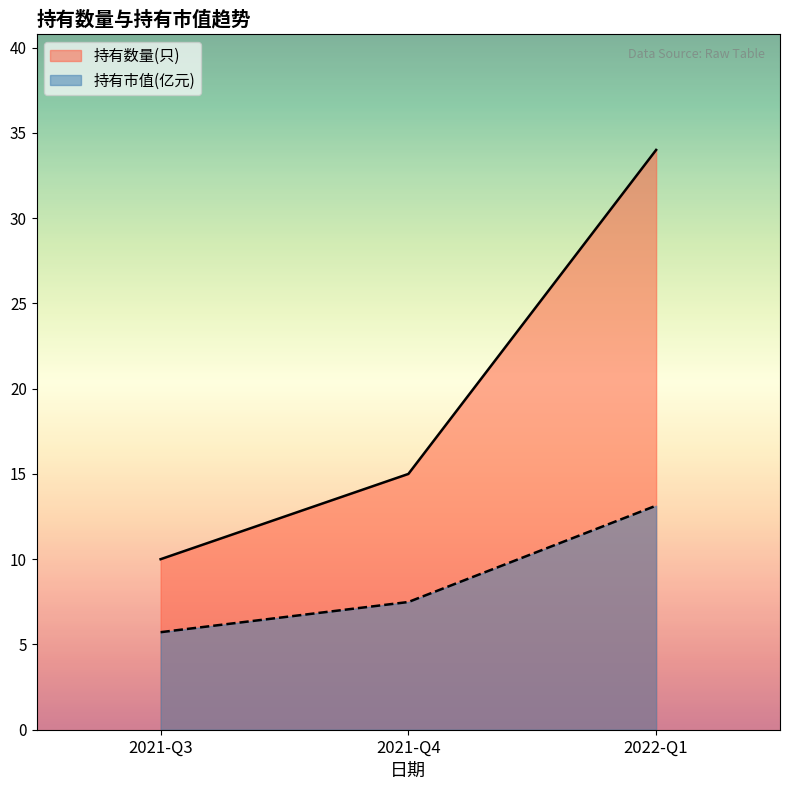

Reading left to right, what are all the values shown in this chart?

持有数量(只): 2021-Q3=10.0	2021-Q4=15.0	2022-Q1=34.0
持有市值(亿元): 2021-Q3=5.7	2021-Q4=7.5	2022-Q1=13.1